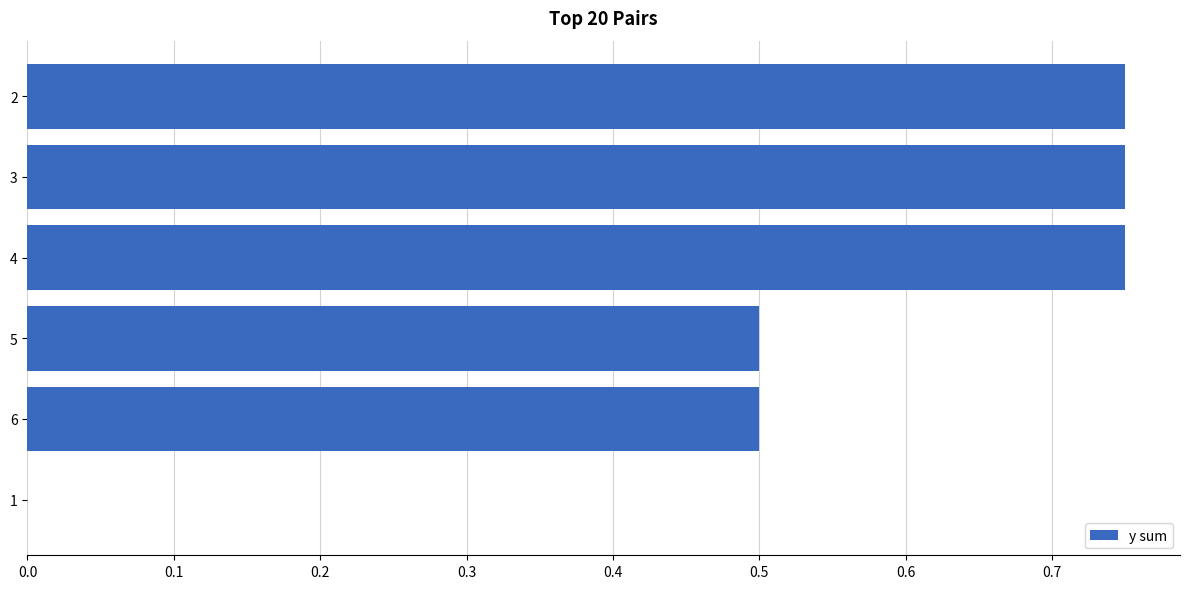

At which label is the value closest to 0?

1